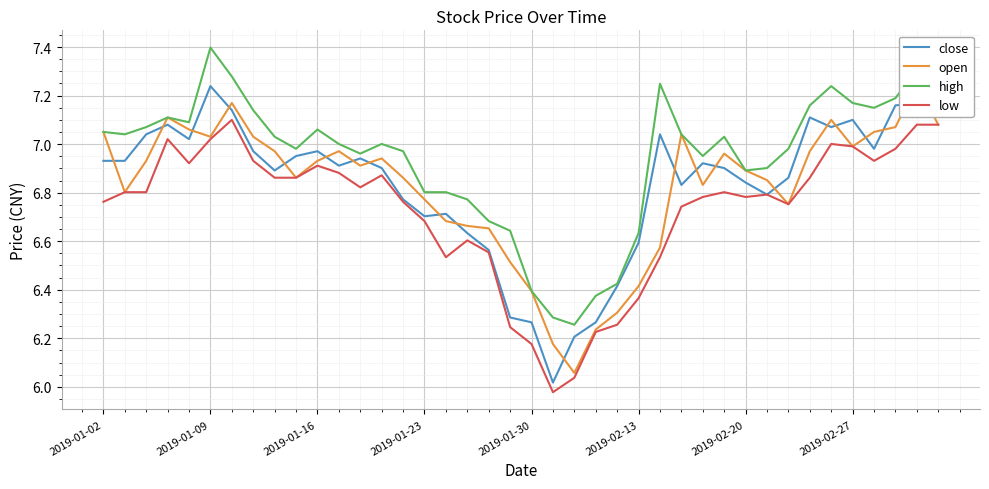

True or false: high and close cross at least once.

False